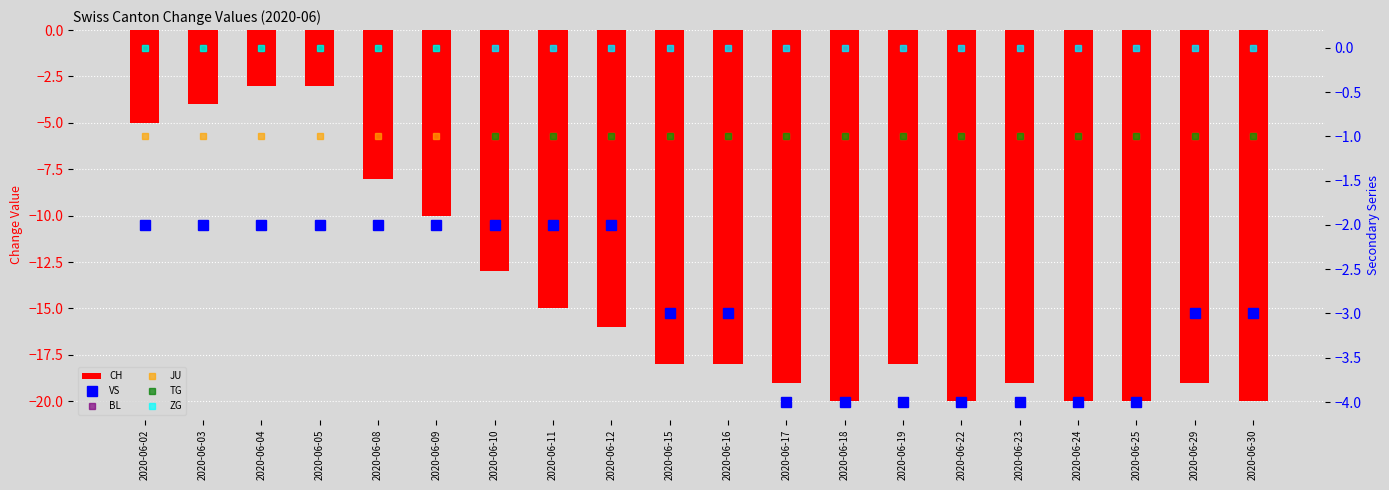

Reading left to right, transcribe all the data shown in this chart.

CH: -5	-4	-3	-3	-8	-10	-13	-15	-16	-18	-18	-19	-20	-18	-20	-19	-20	-20	-19	-20
VS: -2	-2	-2	-2	-2	-2	-2	-2	-2	-3	-3	-4	-4	-4	-4	-4	-4	-4	-3	-3
BL: 0	0	0	0	0	0	0	0	0	0	0	0	0	0	0	0	0	0	0	0
JU: -1	-1	-1	-1	-1	-1	-1	-1	-1	-1	-1	-1	-1	-1	-1	-1	-1	-1	-1	-1
TG: 0	0	0	0	0	0	-1	-1	-1	-1	-1	-1	-1	-1	-1	-1	-1	-1	-1	-1
ZG: 0	0	0	0	0	0	0	0	0	0	0	0	0	0	0	0	0	0	0	0